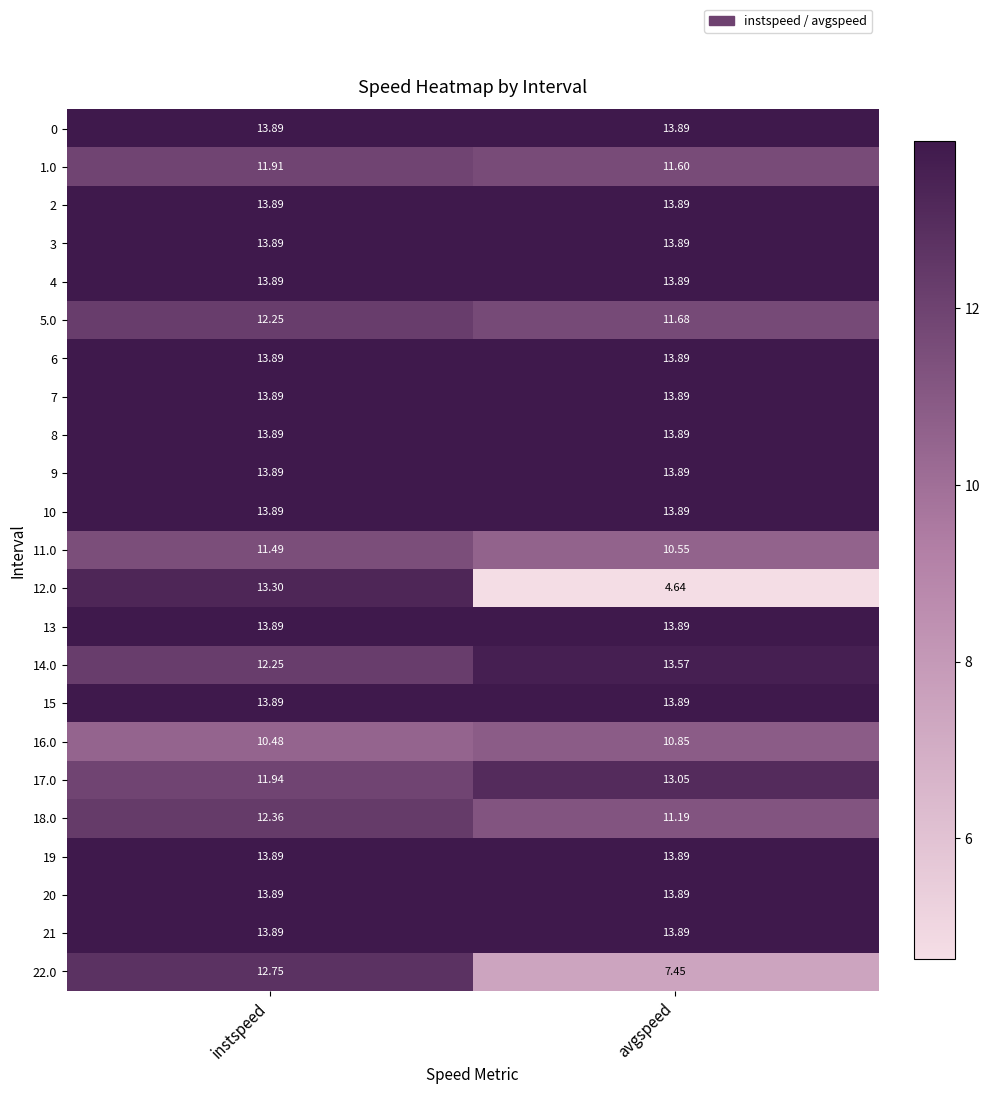

Rank the categories by 12.0 value from lowest to highest.

avgspeed, instspeed